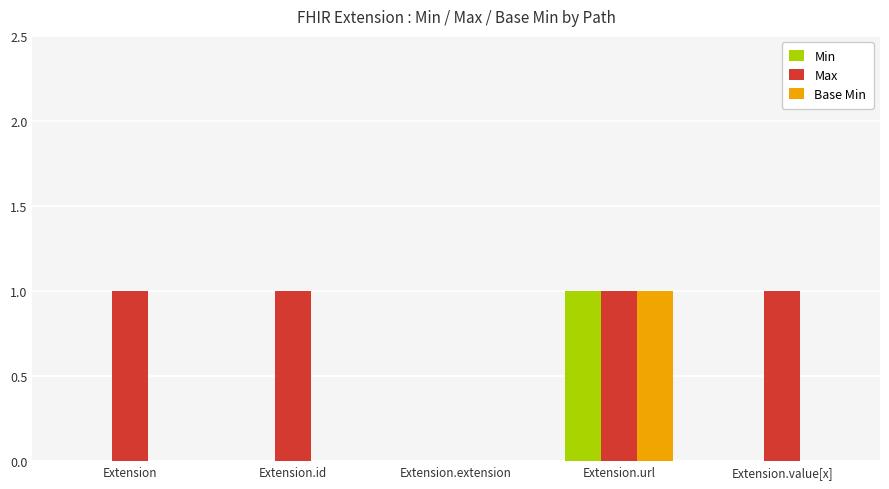

At which category is the sum across all series the highest?

Extension.url